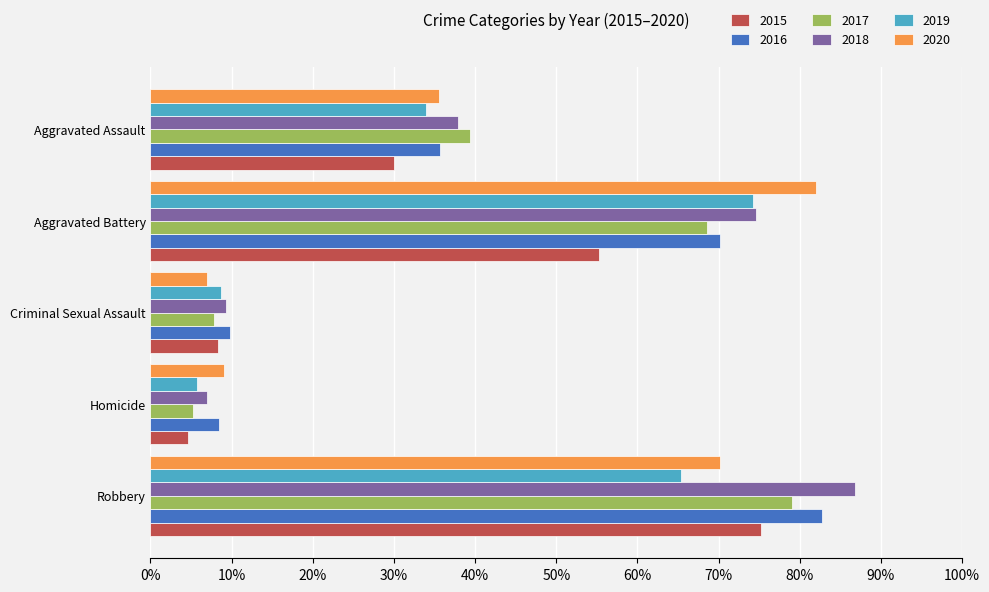

At how many categories does at least one series exceed 0?

5